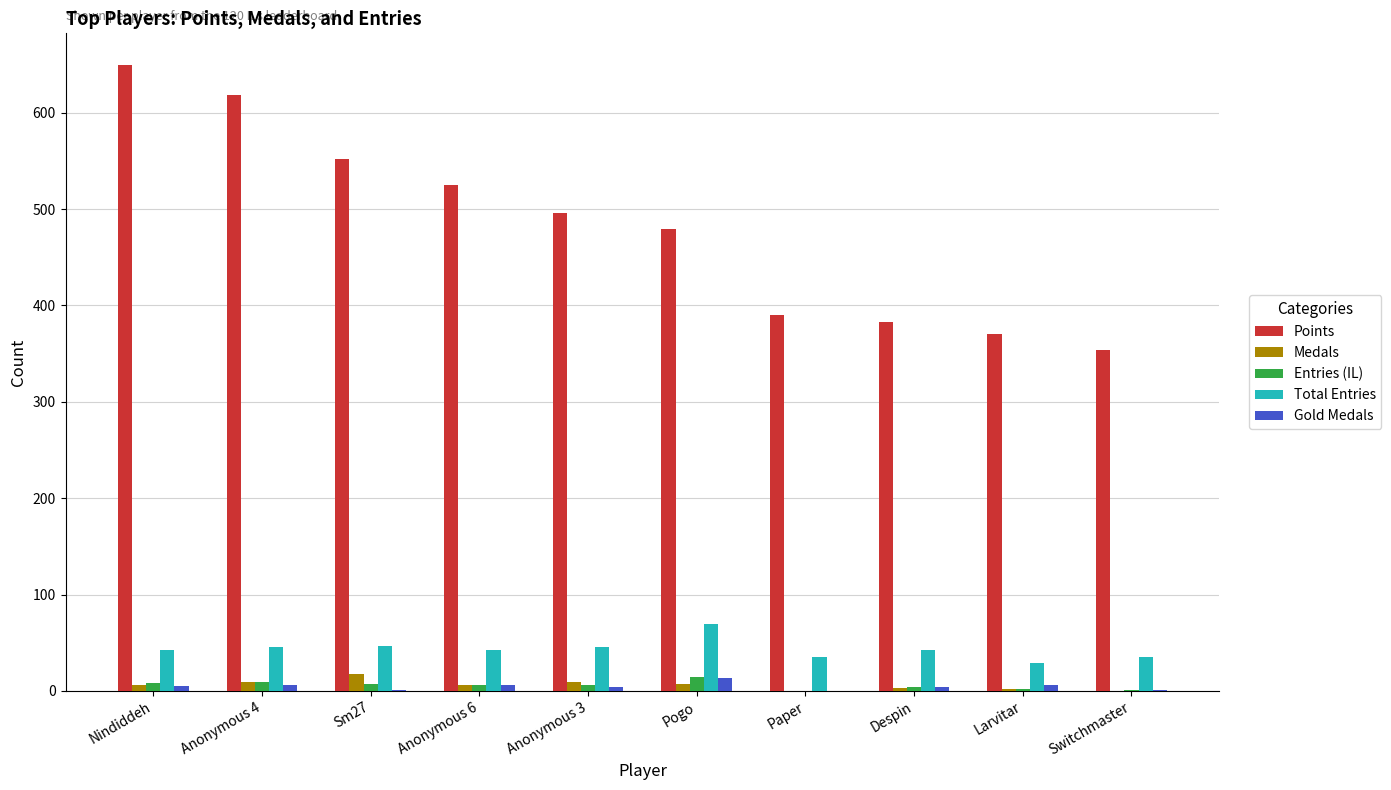

The value of Points at Anonymous 4 is 938. True or false?

False